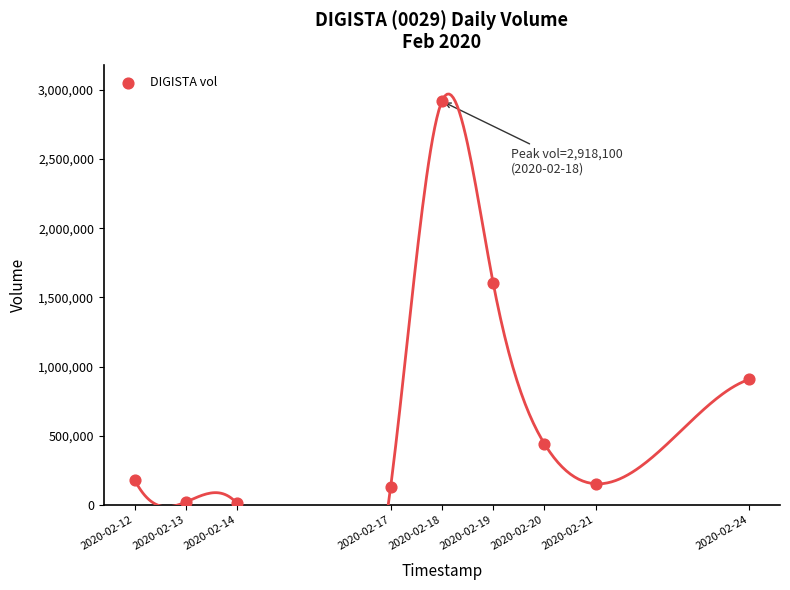

What is the range of X values (max minus min)?

1036800